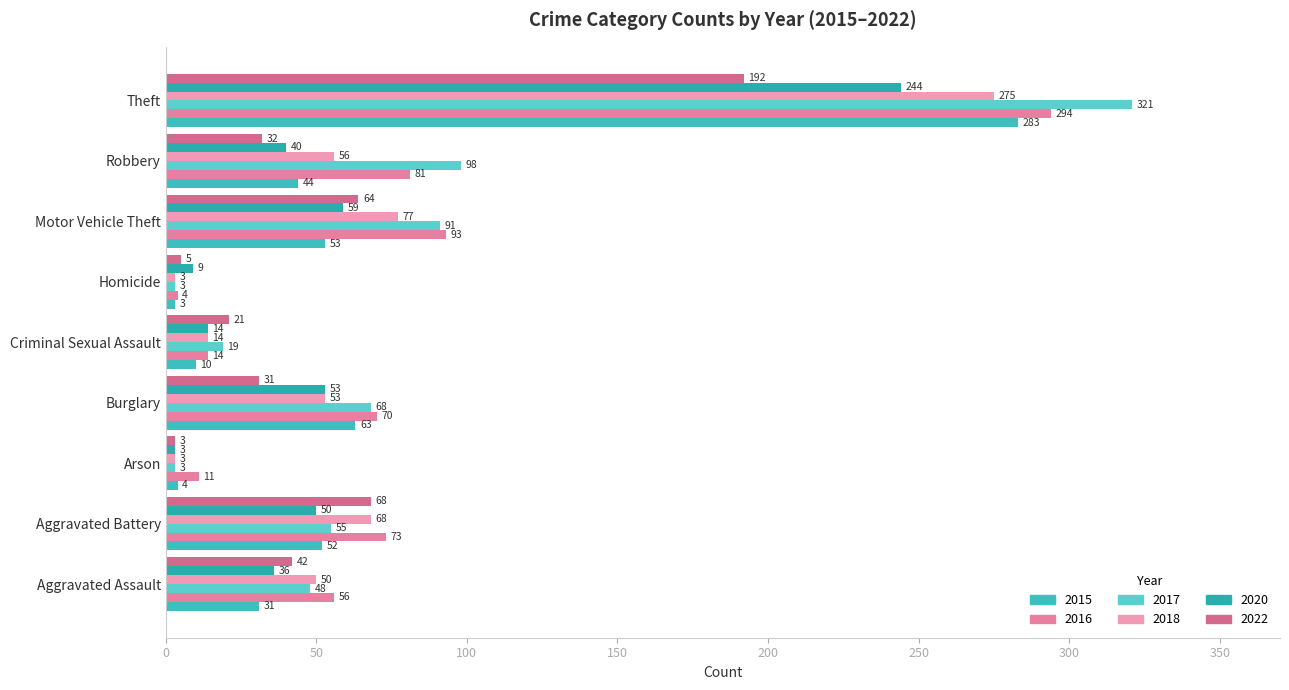

How many values in the 2017 series are below 55?

4